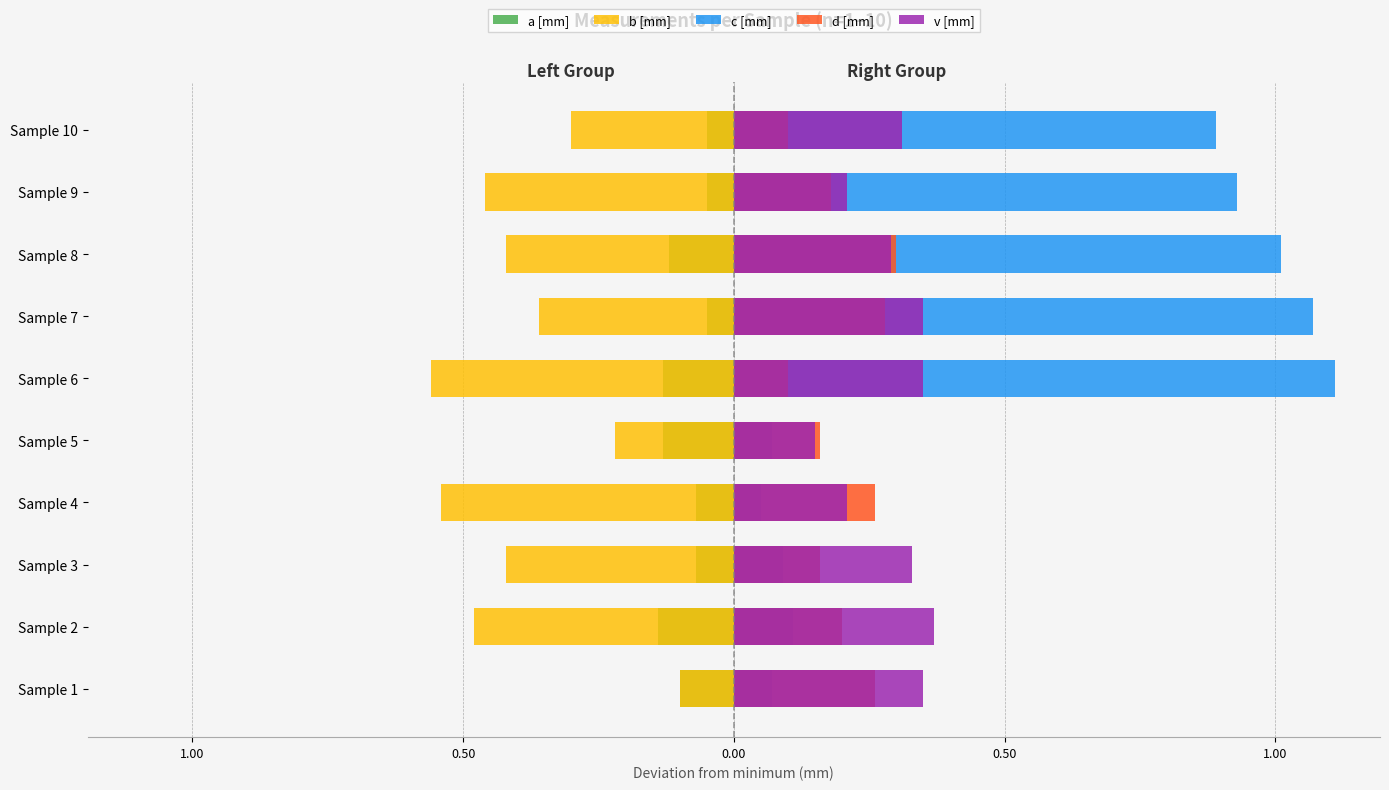

At 0.50, list the series in order from largest to smallest.

v [mm], d [mm], c [mm], a [mm], b [mm]